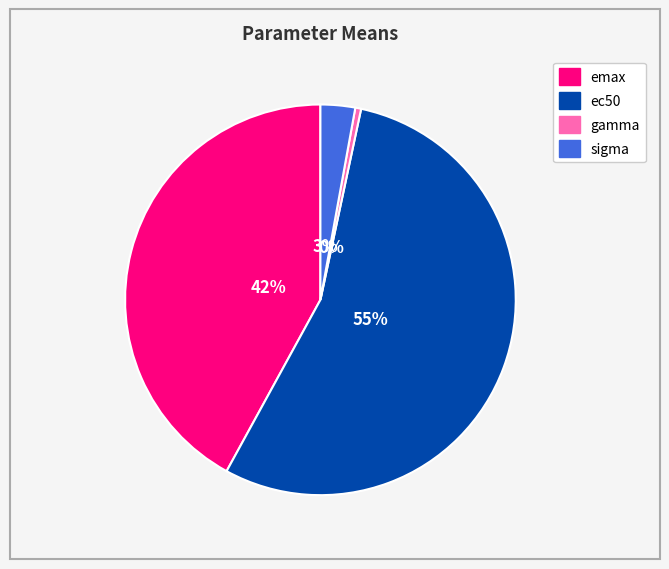

Rank the categories by value from lowest to highest.

gamma, sigma, emax, ec50